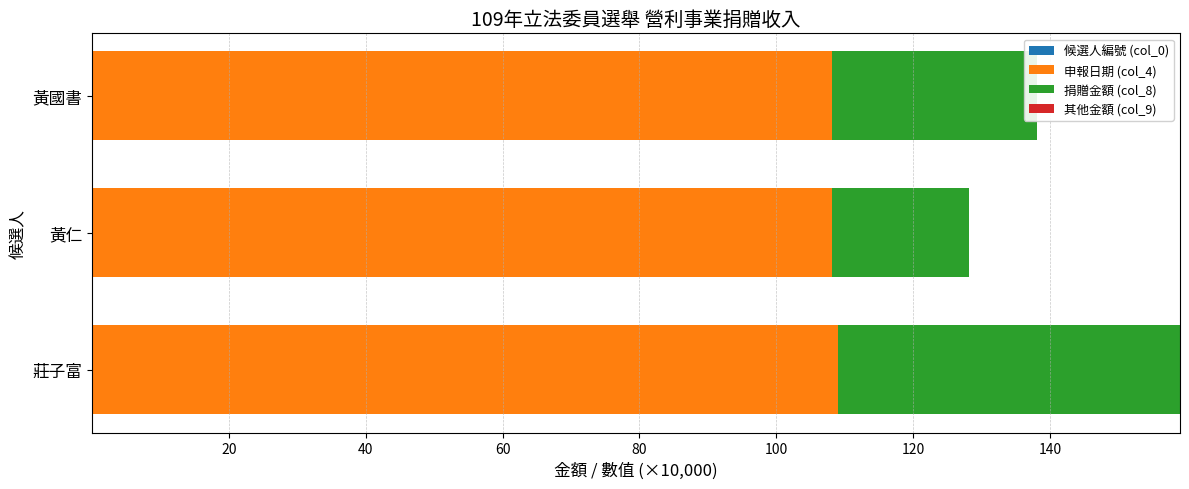

At which category is the sum across all series the highest?

莊子富